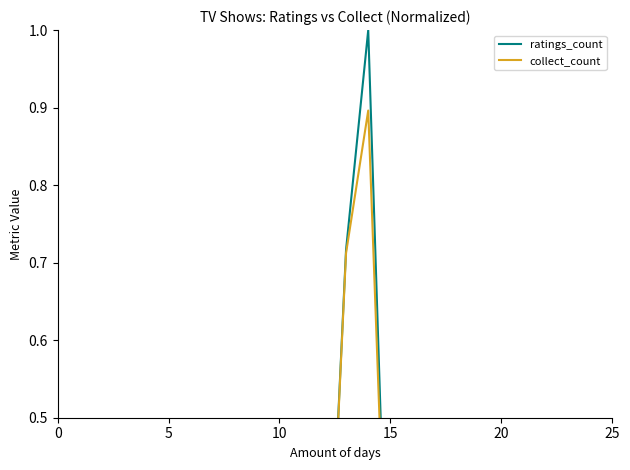

Which category has the highest value across all series?

14